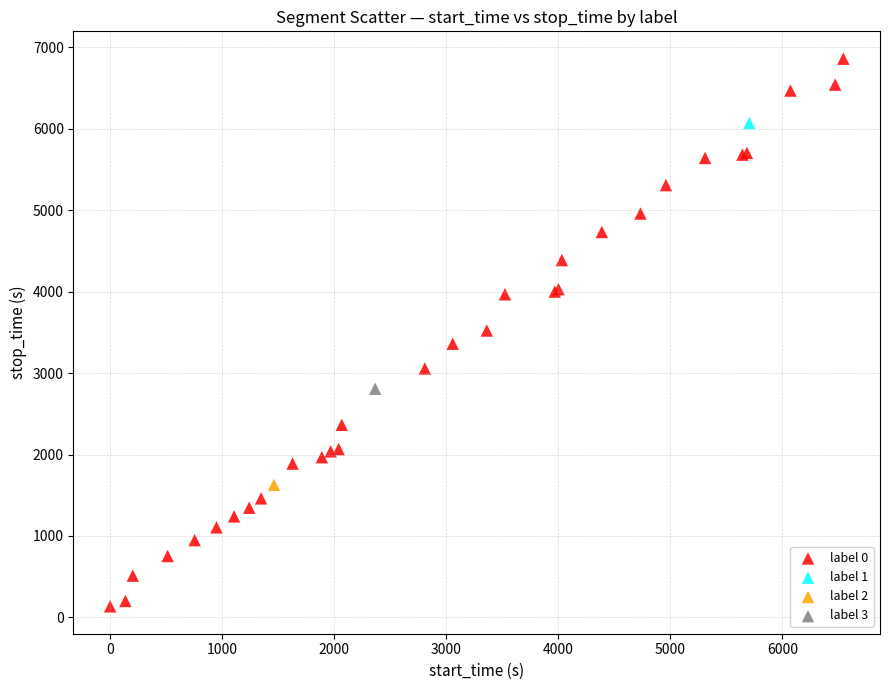

What are all the series names shown in the legend?

label 0, label 1, label 2, label 3